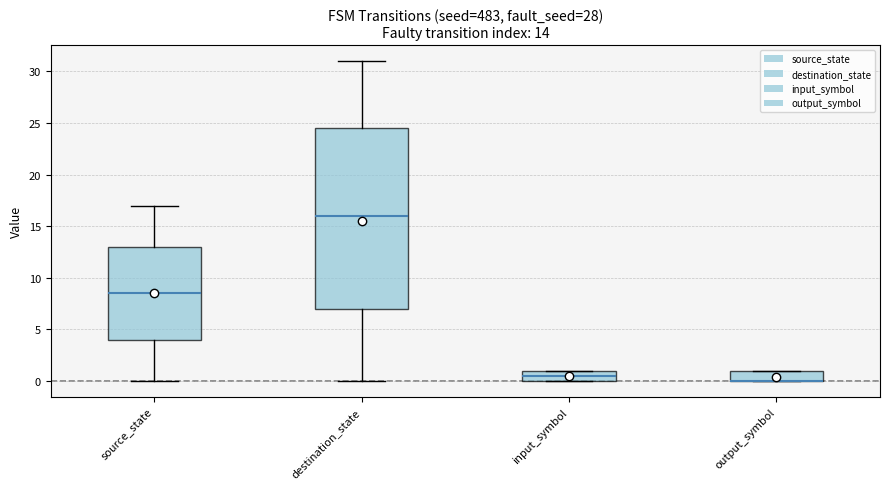

Which box is the tallest, from its lower edge to its upper edge?

destination_state